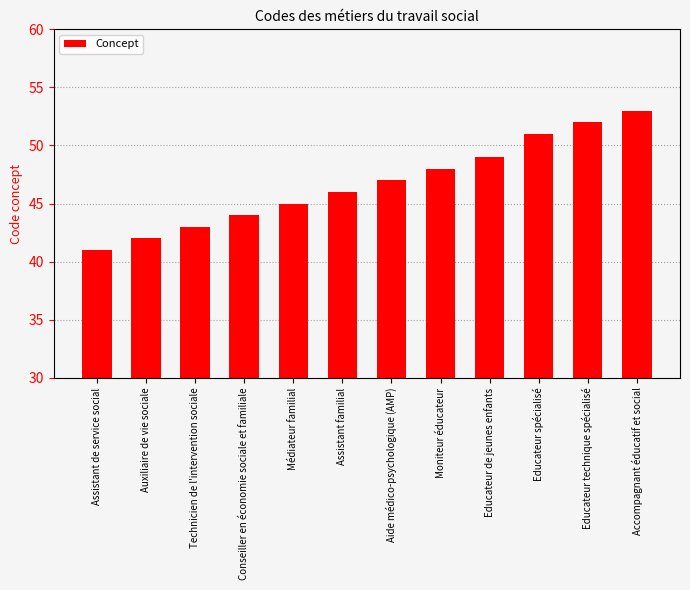

How many distinct data groups are displayed?

1